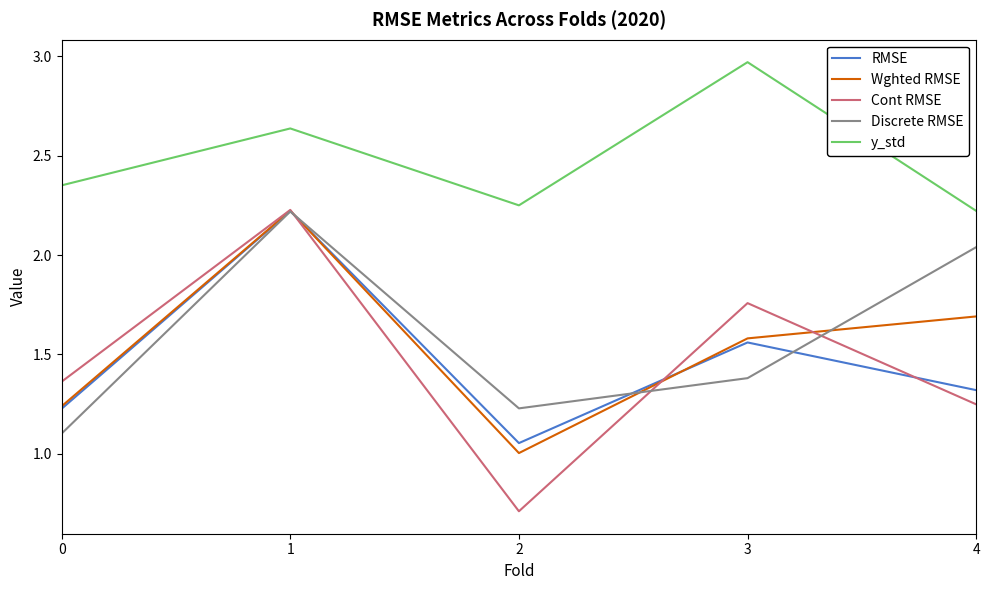

At which label does Wghted RMSE reach its minimum?

2